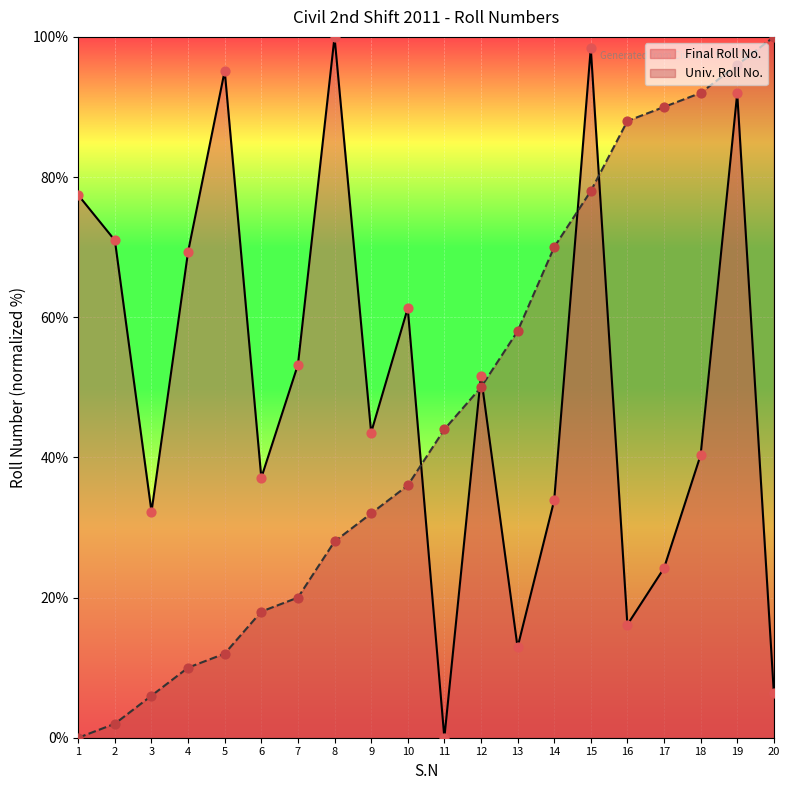

At which category is the sum across all series the highest?

19